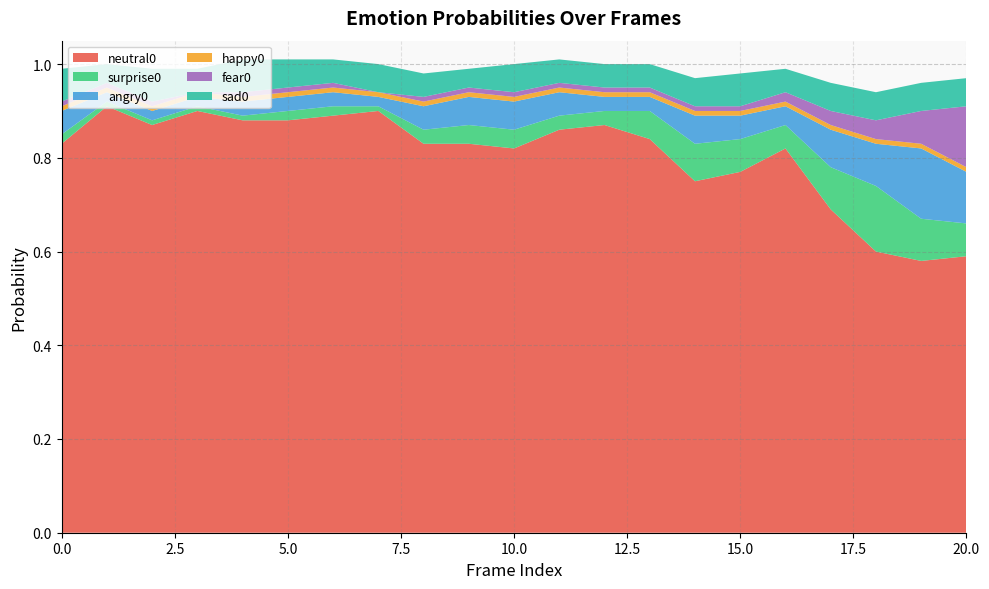

Reading left to right, extract all data points from this chart.

neutral0: 0=0.8	1=0.9	2=0.9	3=0.9	4=0.9	5=0.9	6=0.9	7=0.9	8=0.8	9=0.8	10=0.8	11=0.9	12=0.9	13=0.8	14=0.8	15=0.8	16=0.8	17=0.7	18=0.6	19=0.6	20=0.6
surprise0: 0=0.0	1=0.0	2=0.0	3=0.0	4=0.0	5=0.0	6=0.0	7=0.0	8=0.0	9=0.0	10=0.0	11=0.0	12=0.0	13=0.1	14=0.1	15=0.1	16=0.1	17=0.1	18=0.1	19=0.1	20=0.1
angry0: 0=0.1	1=0.0	2=0.0	3=0.0	4=0.0	5=0.0	6=0.0	7=0.0	8=0.1	9=0.1	10=0.1	11=0.1	12=0.0	13=0.0	14=0.1	15=0.1	16=0.0	17=0.1	18=0.1	19=0.1	20=0.1
happy0: 0=0.0	1=0.0	2=0.0	3=0.0	4=0.0	5=0.0	6=0.0	7=0.0	8=0.0	9=0.0	10=0.0	11=0.0	12=0.0	13=0.0	14=0.0	15=0.0	16=0.0	17=0.0	18=0.0	19=0.0	20=0.0
fear0: 0=0.0	1=0.0	2=0.0	3=0.0	4=0.0	5=0.0	6=0.0	7=0.0	8=0.0	9=0.0	10=0.0	11=0.0	12=0.0	13=0.0	14=0.0	15=0.0	16=0.0	17=0.0	18=0.0	19=0.1	20=0.1
sad0: 0=0.1	1=0.0	2=0.1	3=0.1	4=0.1	5=0.1	6=0.1	7=0.1	8=0.1	9=0.0	10=0.1	11=0.1	12=0.1	13=0.1	14=0.1	15=0.1	16=0.1	17=0.1	18=0.1	19=0.1	20=0.1